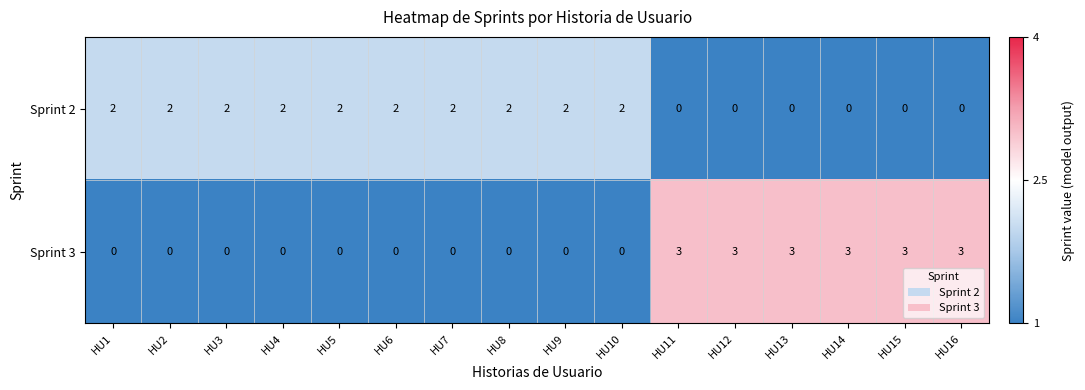

The Sprint 3 series shows 4 at HU13. True or false?

False